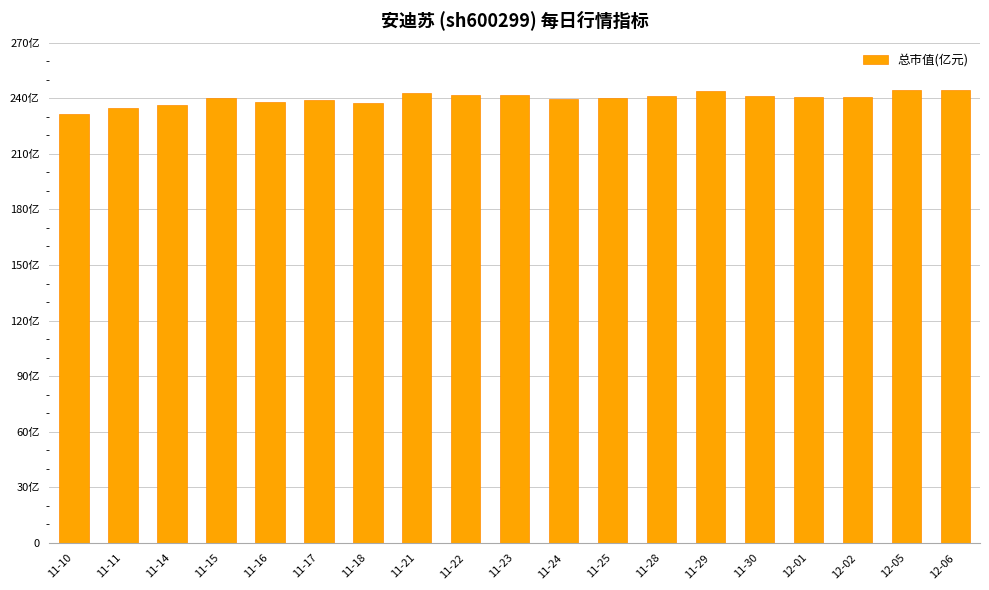

The value at 11-17 is 70.7. True or false?

False